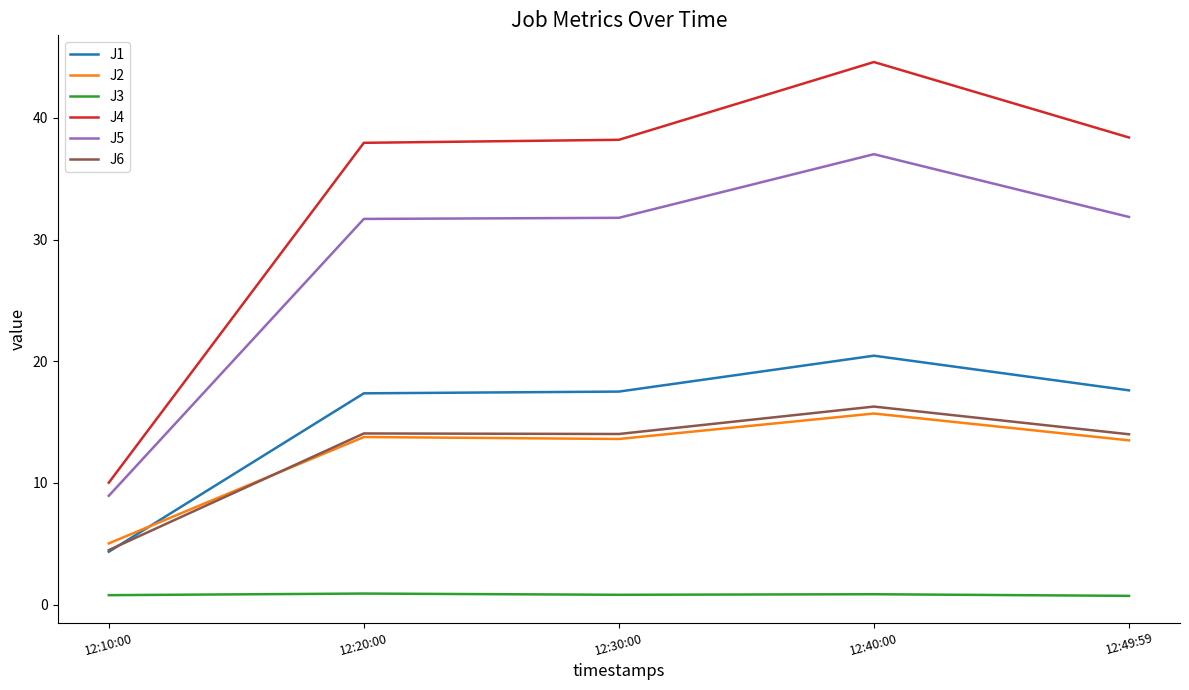

What is the maximum value shown in the chart?

44.6